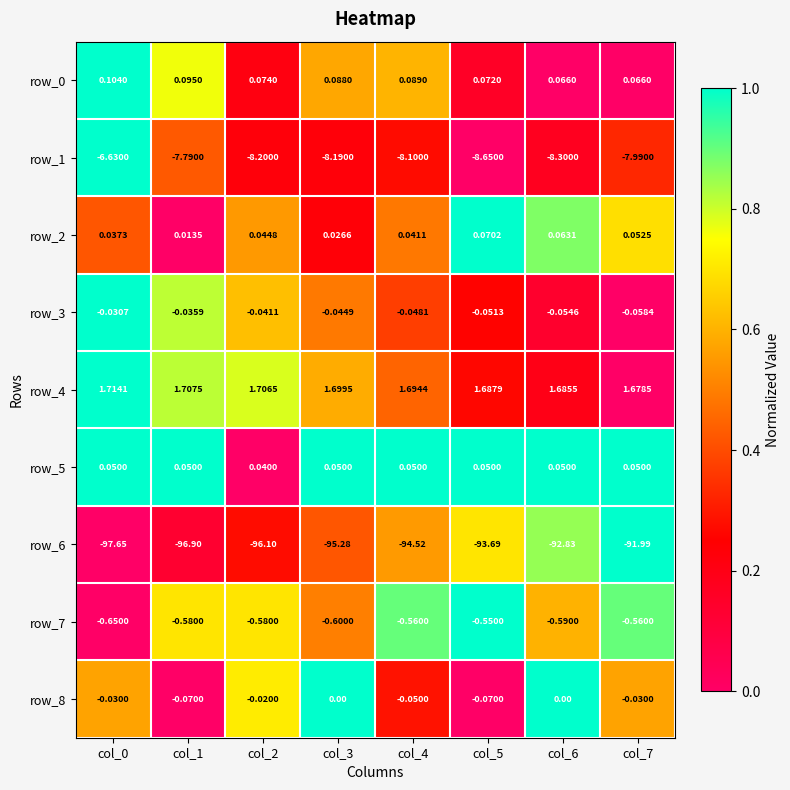

Is the value of row_3 at col_7 greater than the value of row_5 at col_2?

No